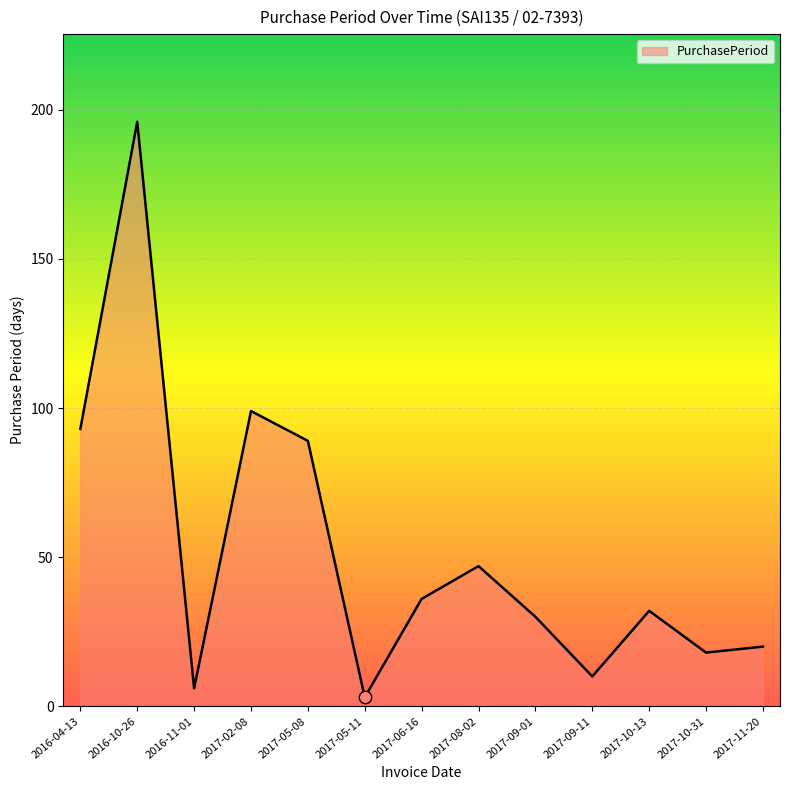

What is the change in value from 2017-10-31 to 2017-11-20?

+2